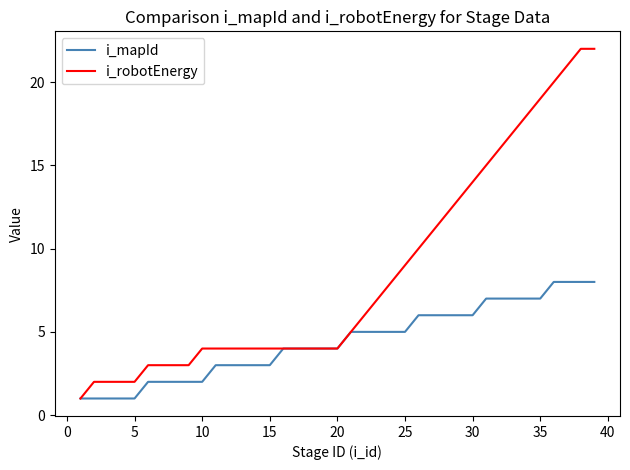

Which series has the largest total across all categories?

i_robotEnergy